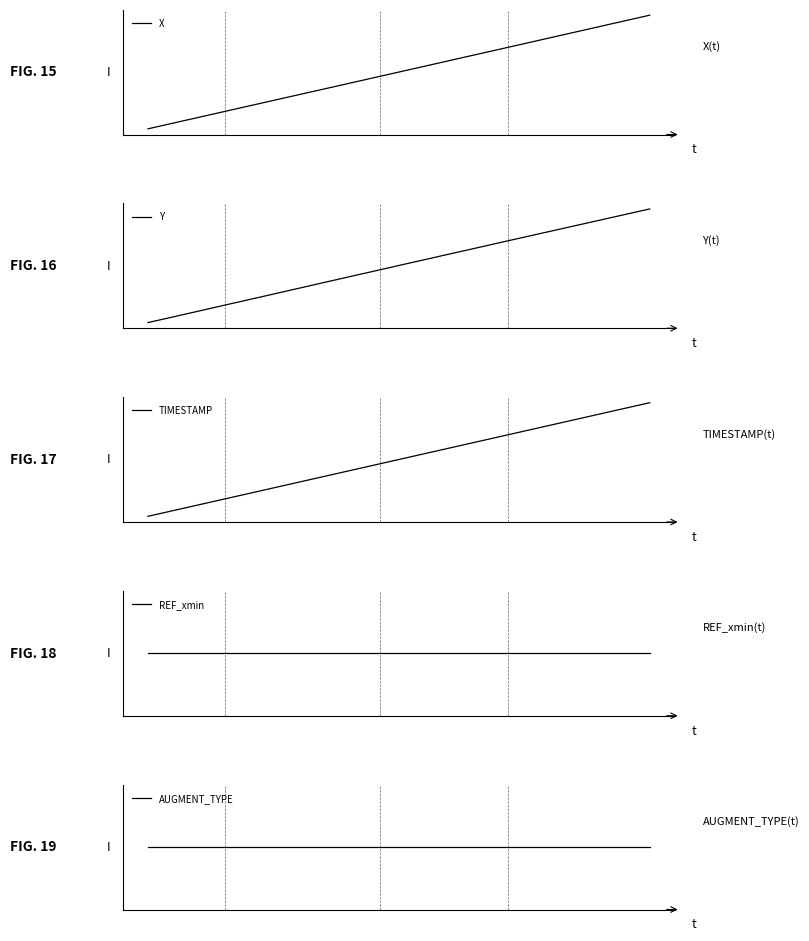

Rank the series at 34 from highest to lowest value.

X, TIMESTAMP, Y, REF_xmin, AUGMENT_TYPE